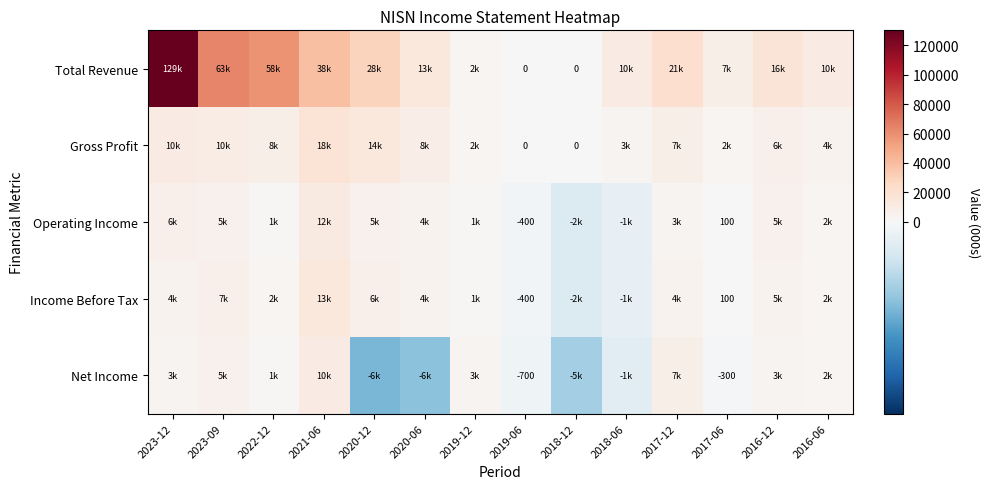

The Income Before Tax series shows -400 at 2019-06. True or false?

True